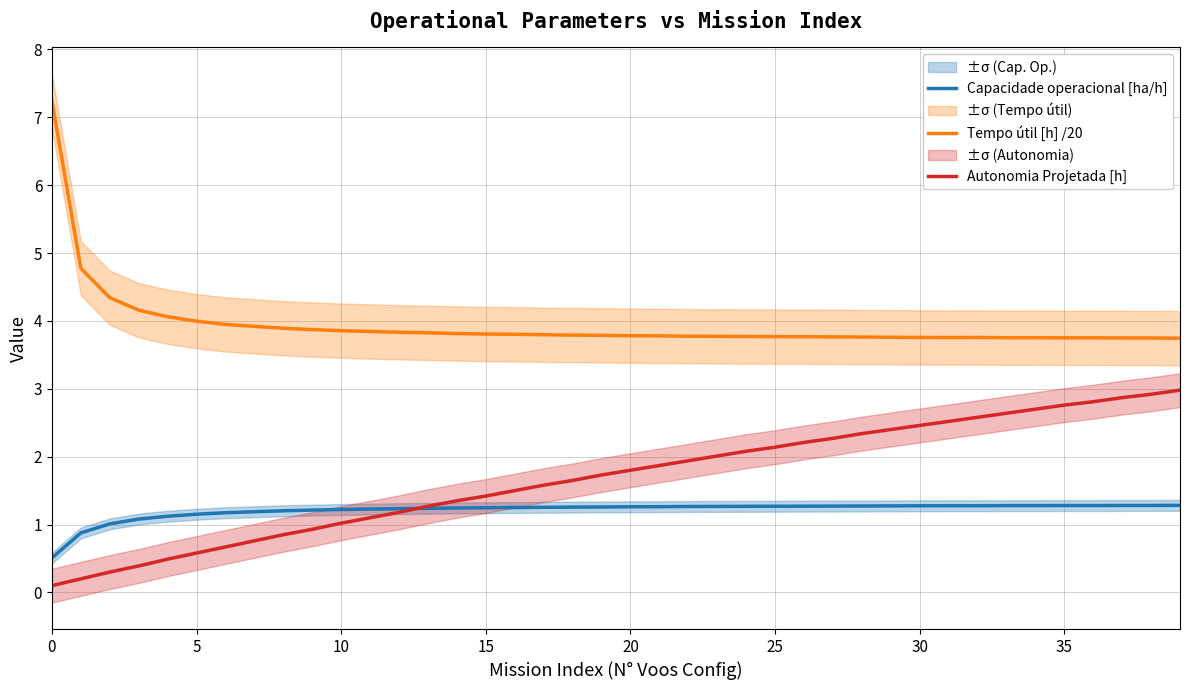

How many data points in Capacidade operacional [ha/h] are above 1?

38